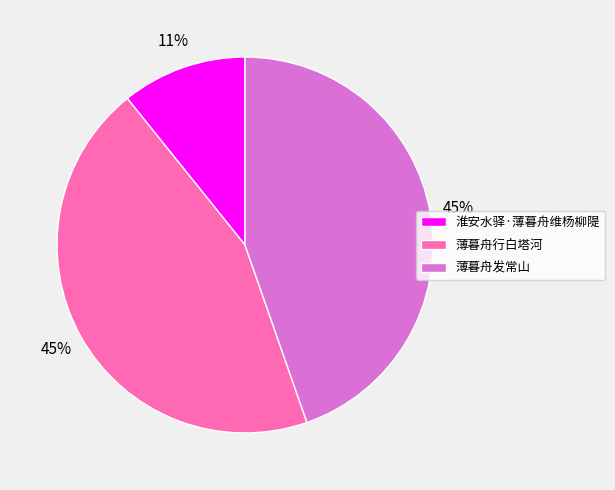

To the nearest percent, what percentage of the pie is 淮安水驿·薄暮舟维杨柳隄?

11%